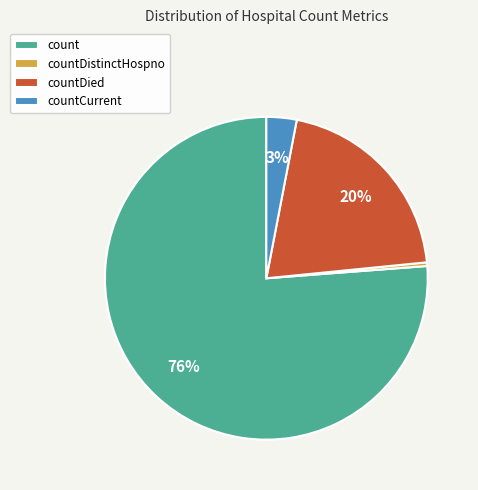

To the nearest percent, what is the average slice percentage?

25%